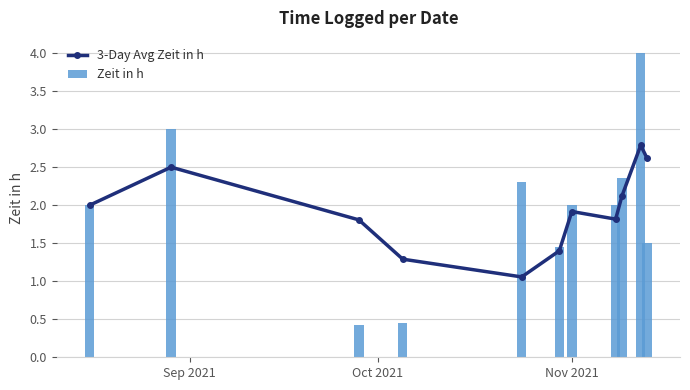

What is the lowest value of the Zeit in h series?

0.4